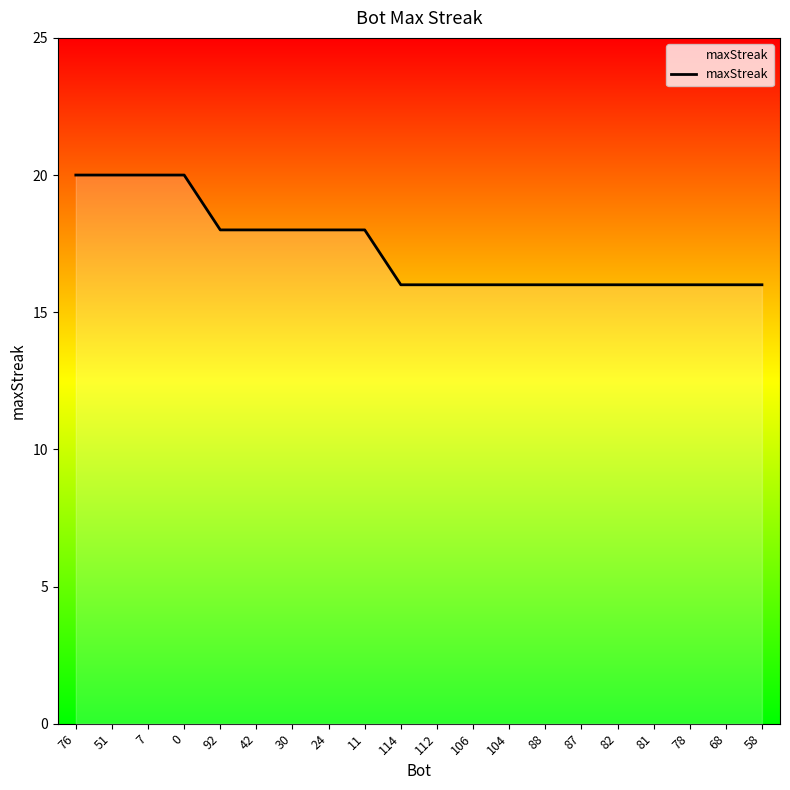

What position from the right is 106?

9